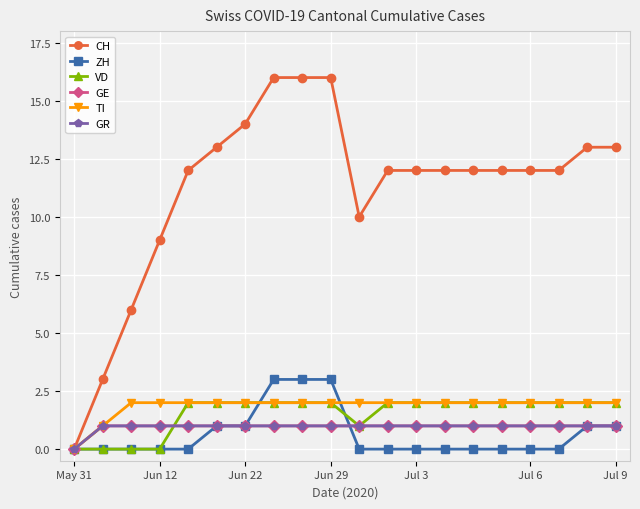

List the series in order of their peak value, highest first.

CH, ZH, VD, TI, GE, GR